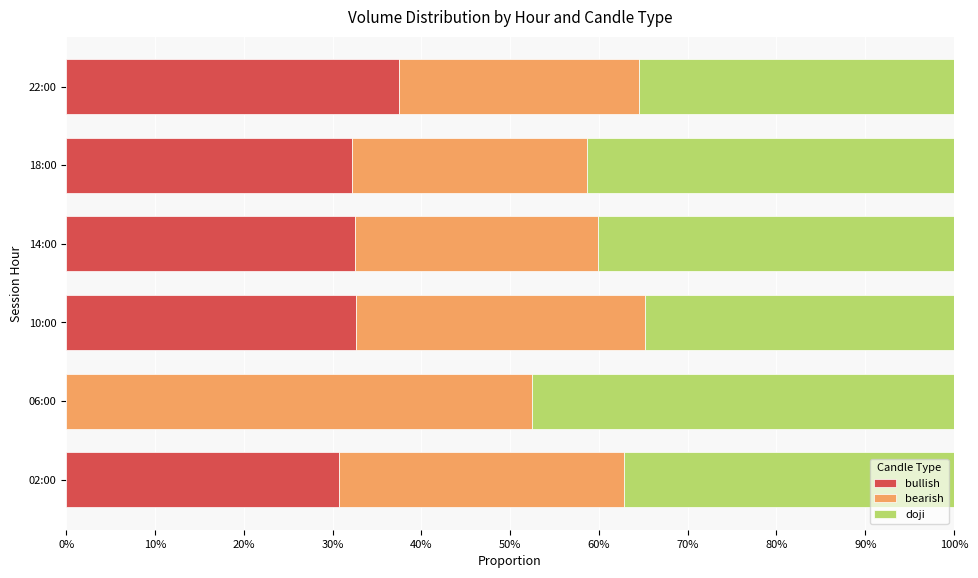

Rank the series by their maximum value, from highest to lowest.

bearish, doji, bullish